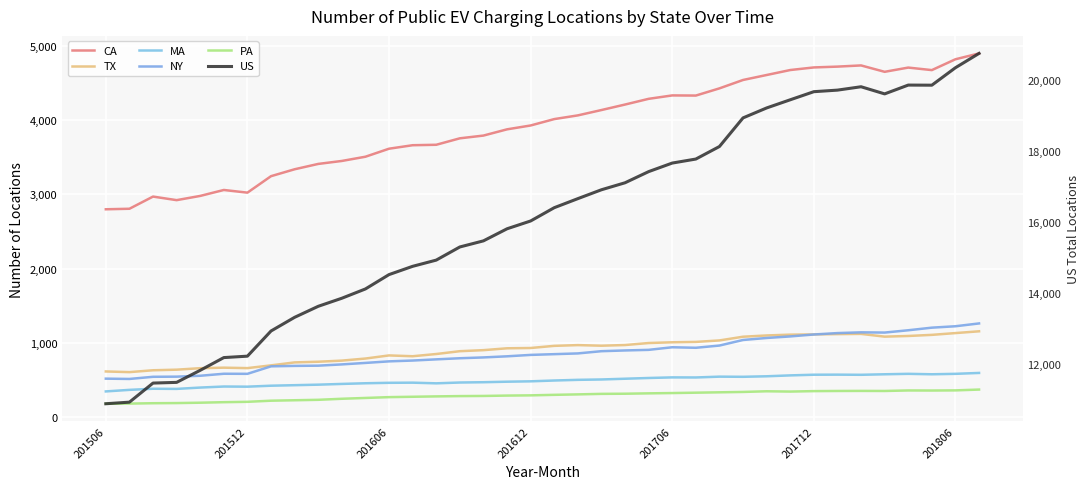

Which label corresponds to the smallest value in the chart?

201506